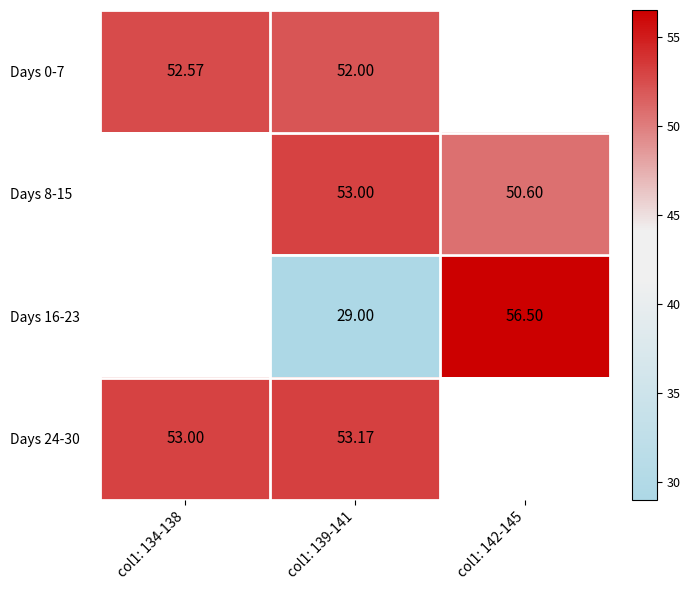

At which category is the sum across all series the highest?

col1: 139-141